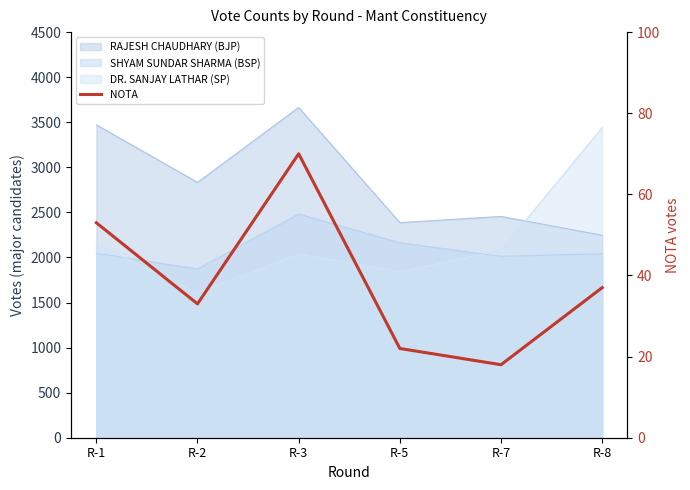

At which category does the data reach its first local valley?

R-2